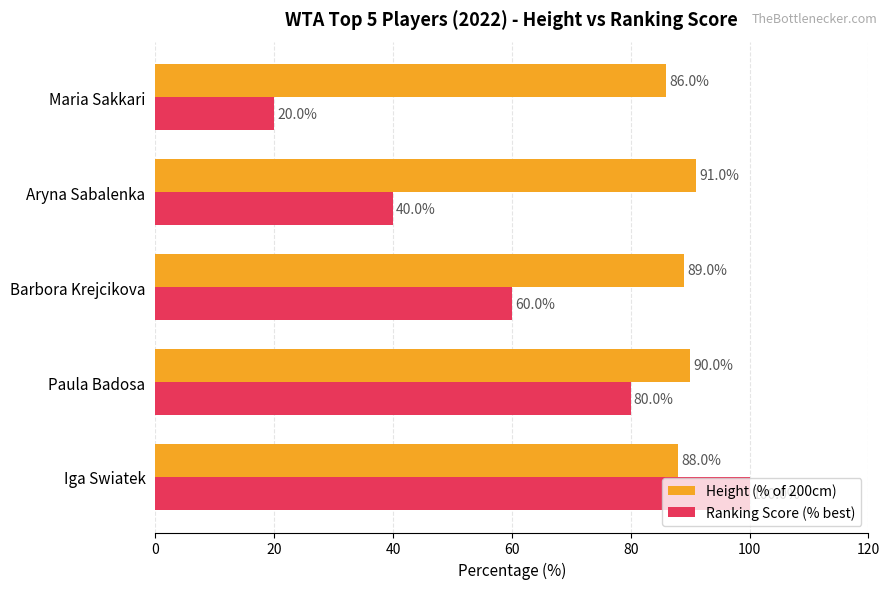

Is it true that Ranking Score (% best) equals 100 at Iga Swiatek?

True